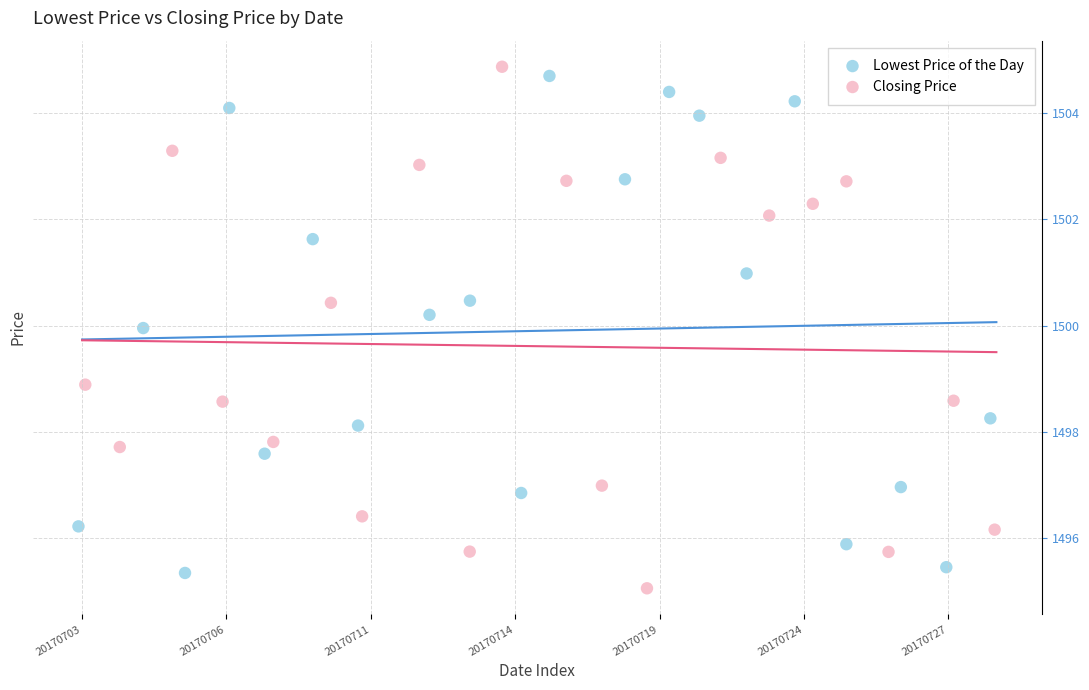

Which series contains the highest Y value?

Closing Price